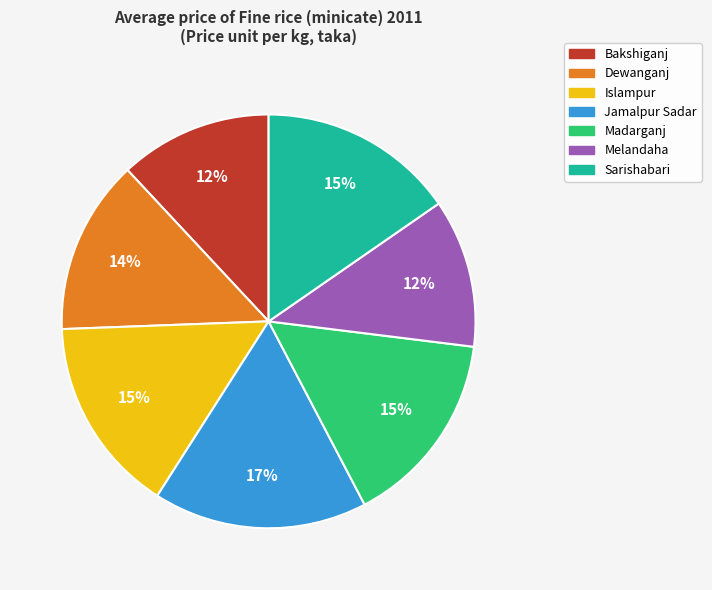

The Dewanganj slice represents 14% of the pie. True or false?

True